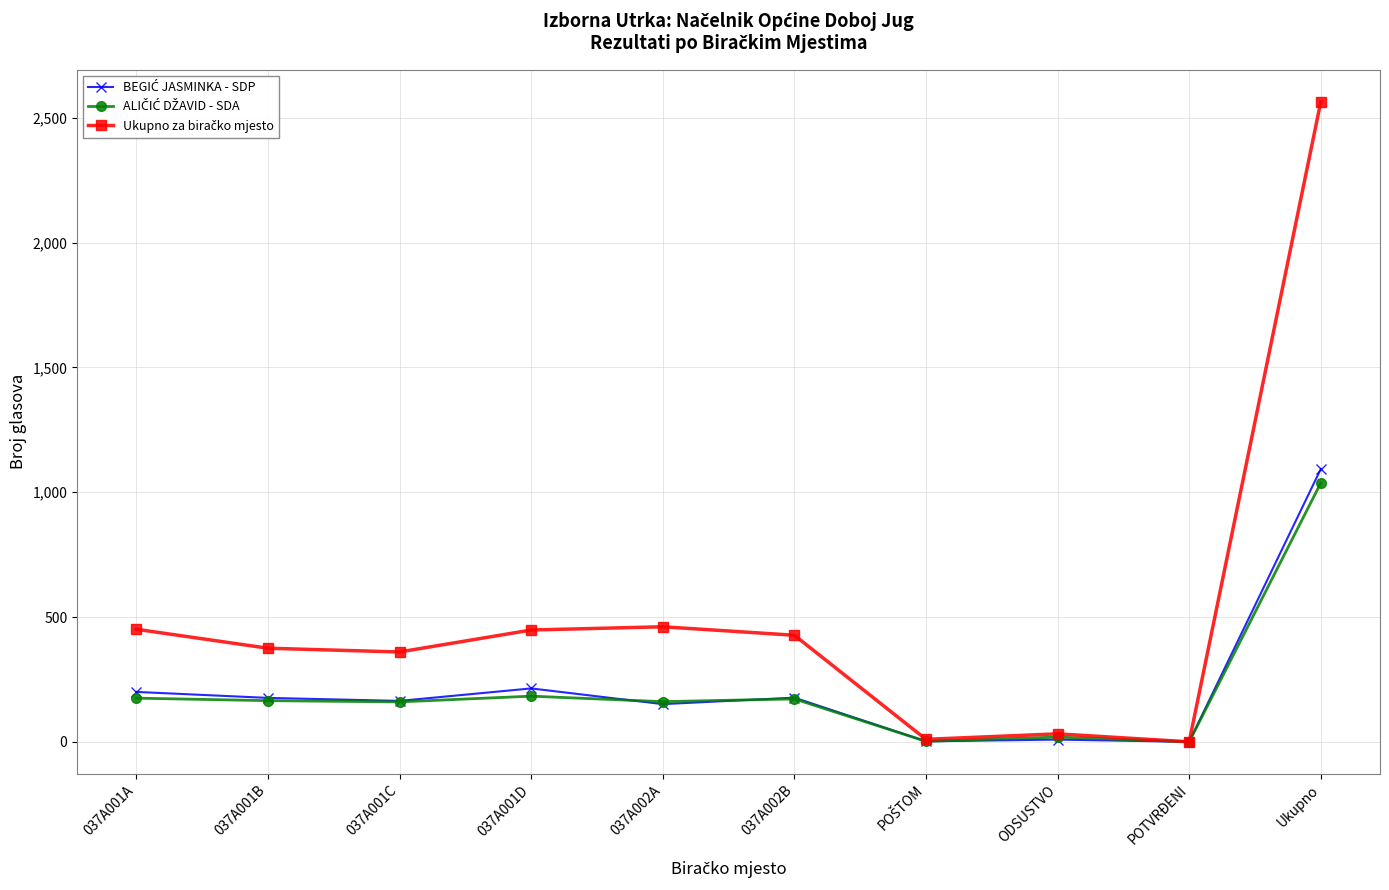

What is the label of the 3rd point from the right?

ODSUSTVO